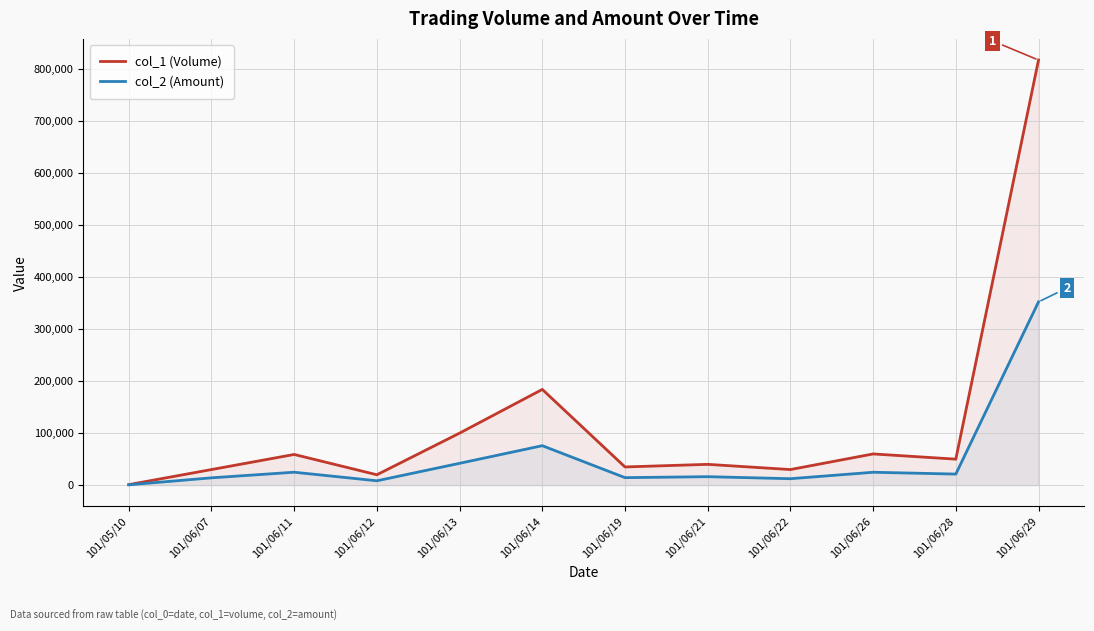

How many categories are shown in the chart?

12